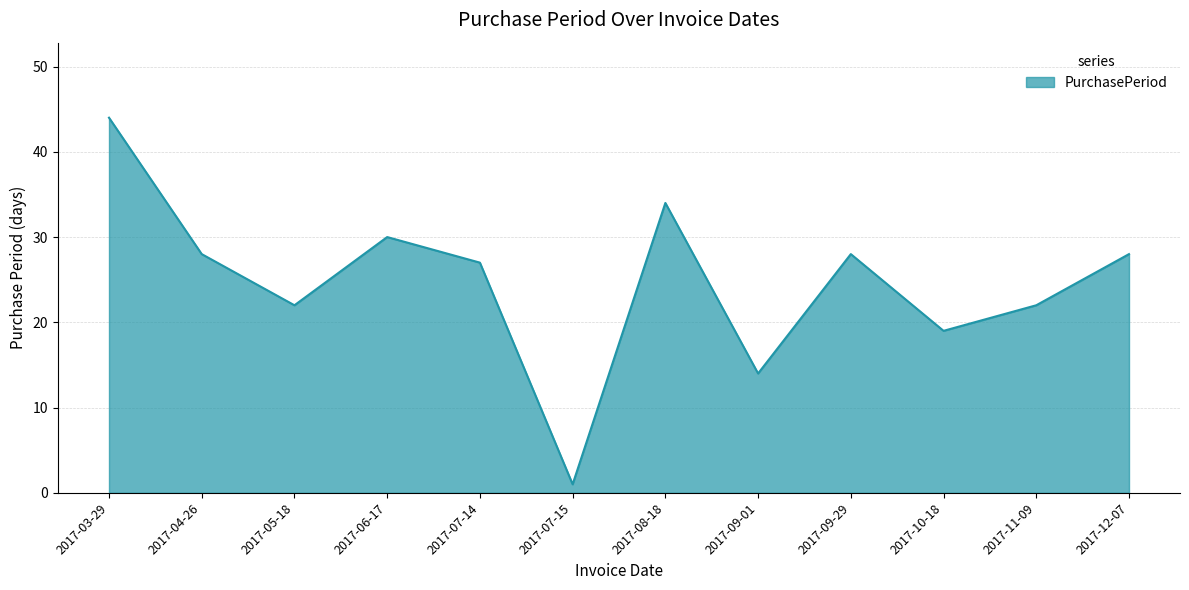

Approximately how many times larger is the value at 2017-12-07 compared to 2017-04-26?

1.0